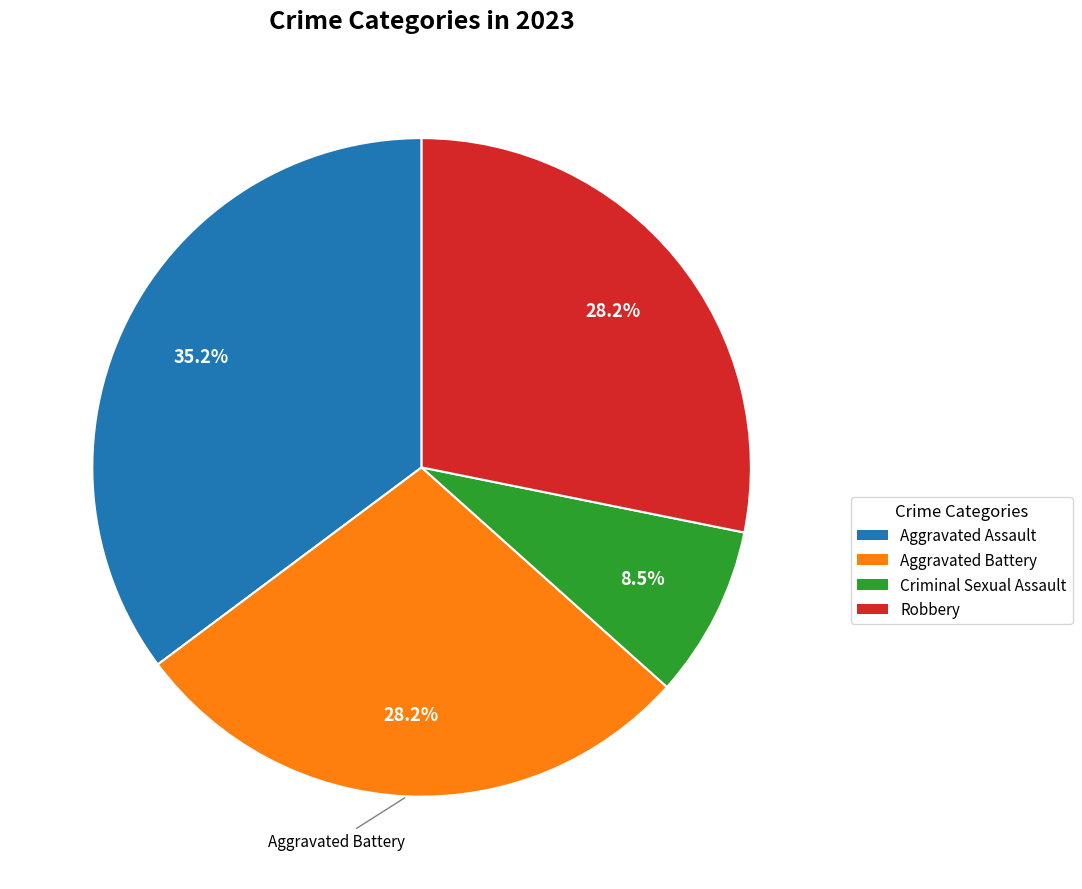

Is there a majority slice in this chart?

No